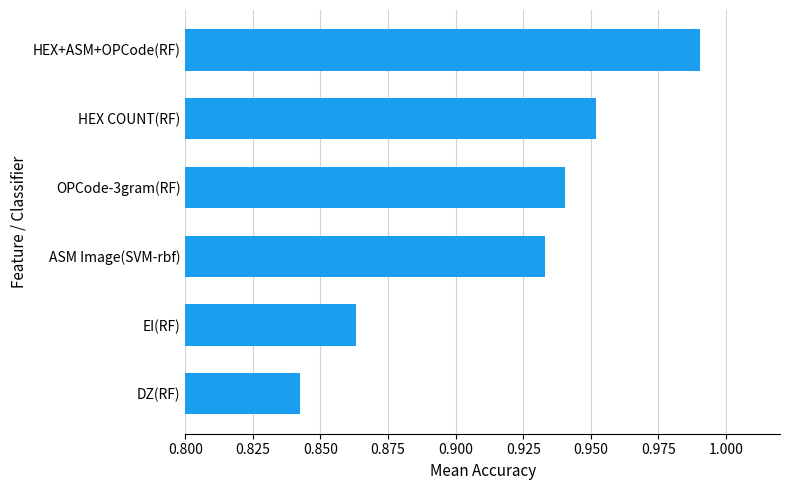

Rank the categories by value from highest to lowest.

HEX+ASM+OPCode(RF), HEX COUNT(RF), OPCode-3gram(RF), ASM Image(SVM-rbf), EI(RF), DZ(RF)